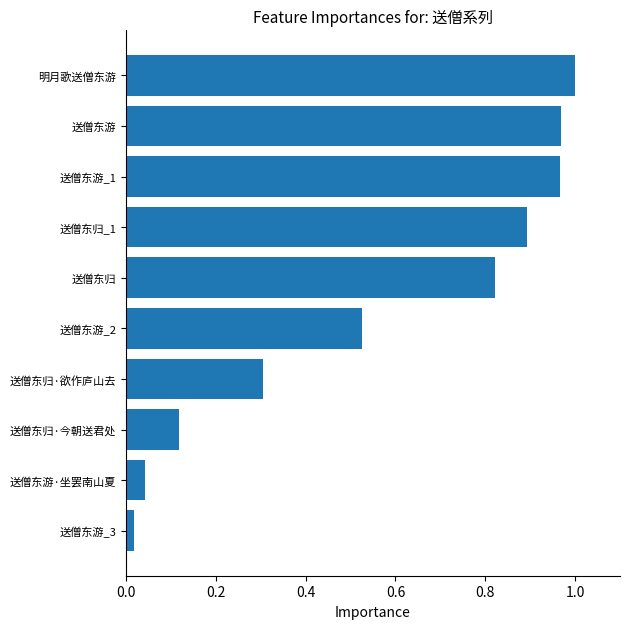

At which category does the chart reach its minimum across all series?

送僧东游_3